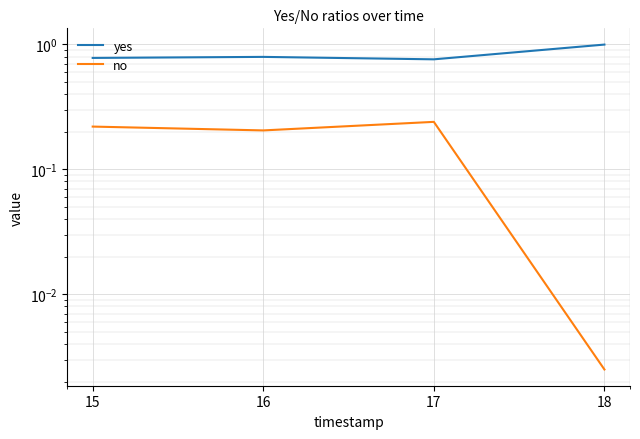

Reading left to right, extract all data points from this chart.

yes: 0.8	0.8	0.8	1.0
no: 0.2	0.2	0.2	0.0